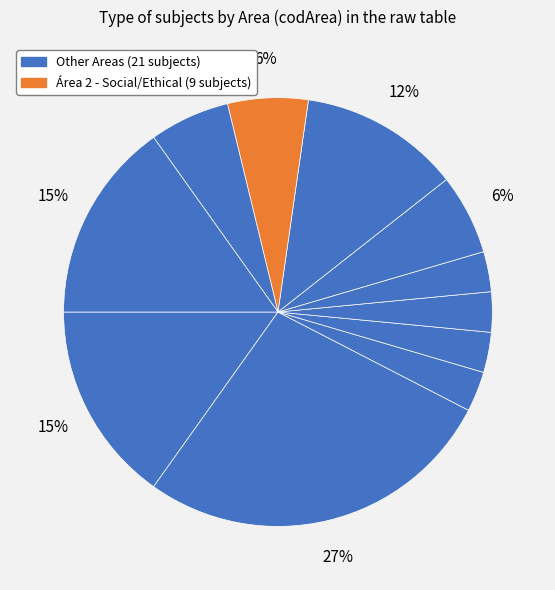

How many segments does this pie chart have?

11